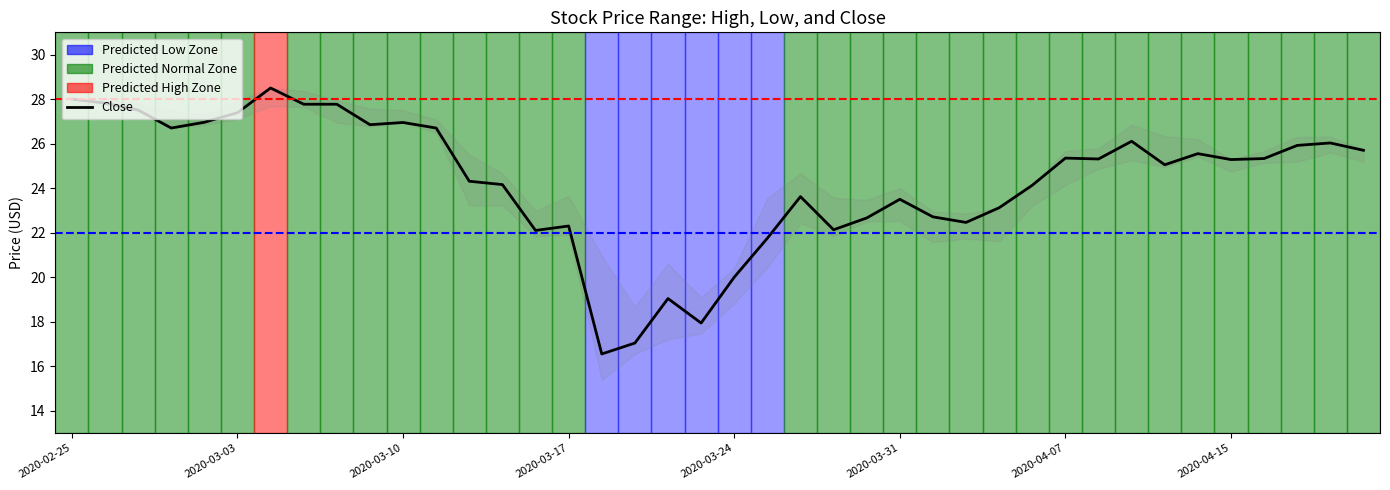

What is the difference between the second highest and second lowest values?

11.0